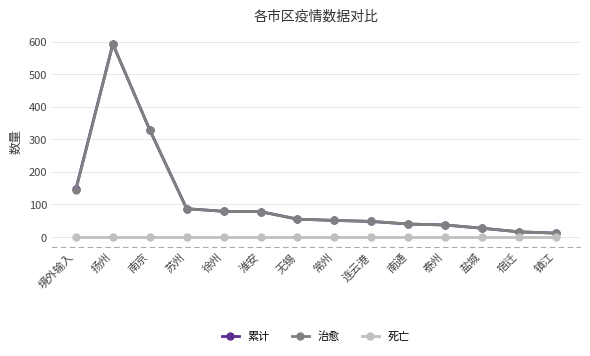

Which category has the highest value across all series?

扬州